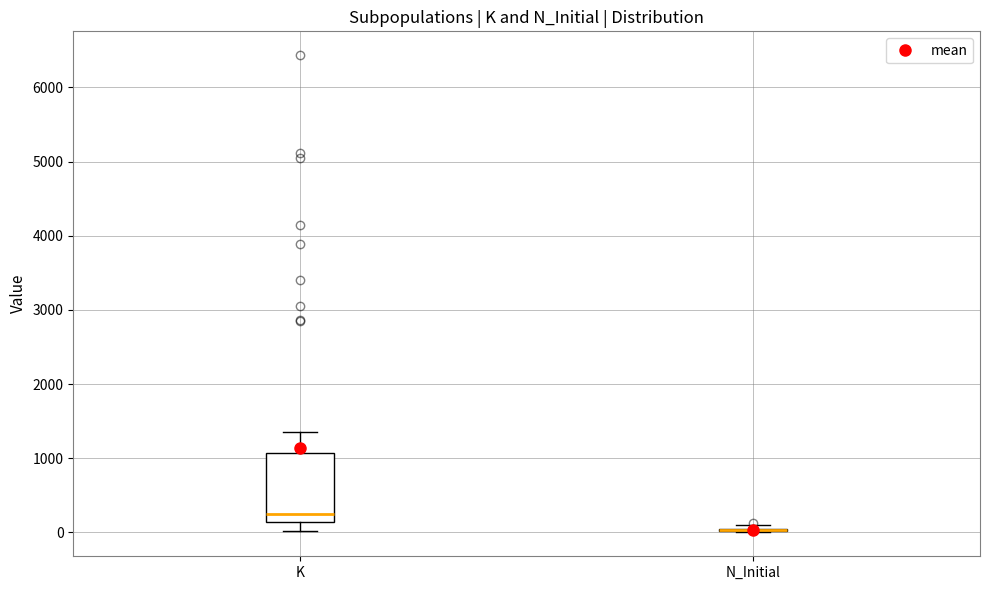

Reading left to right, read every box against the y-axis: the position of its median line, the range the box covers, and the ends of its whiskers. The values are not printed on the chart, so give them approximately, as read against the axis.

K: median 200, box 100 to 1100, whiskers 0 to 1400
N_Initial: box collapsed to a line at 0, whiskers 0 to 100